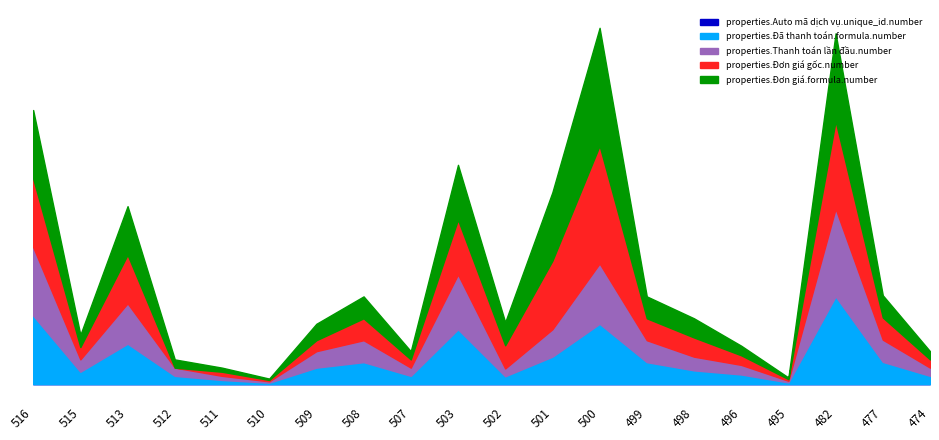

At which category does properties.Đơn giá.formula.number reach its first local peak?

513